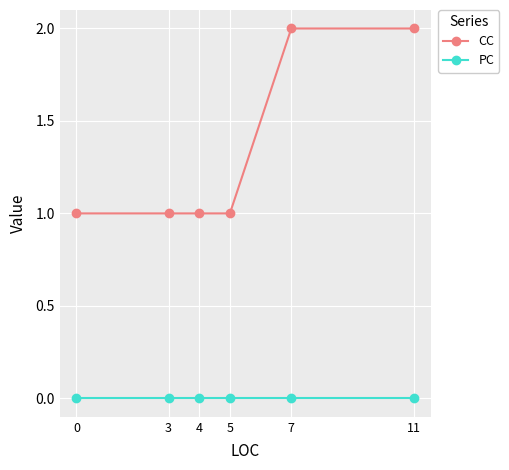

What is the maximum value shown in the chart?

2